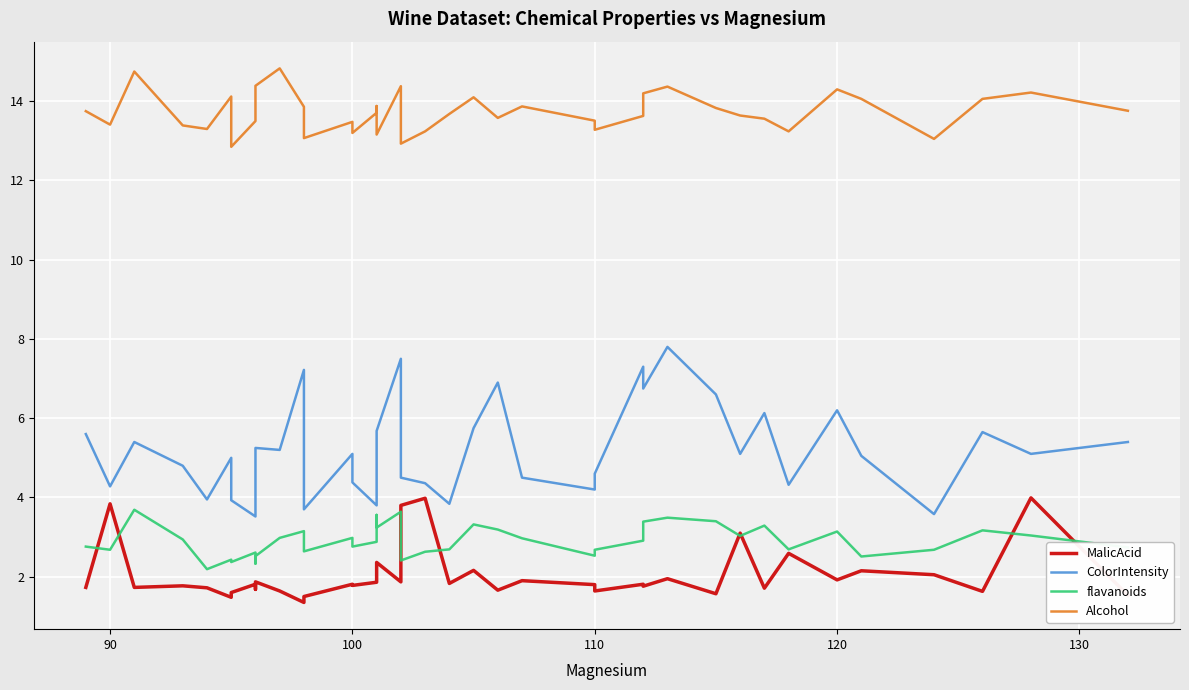

True or false: Alcohol has more than 1 interior local peaks.

True